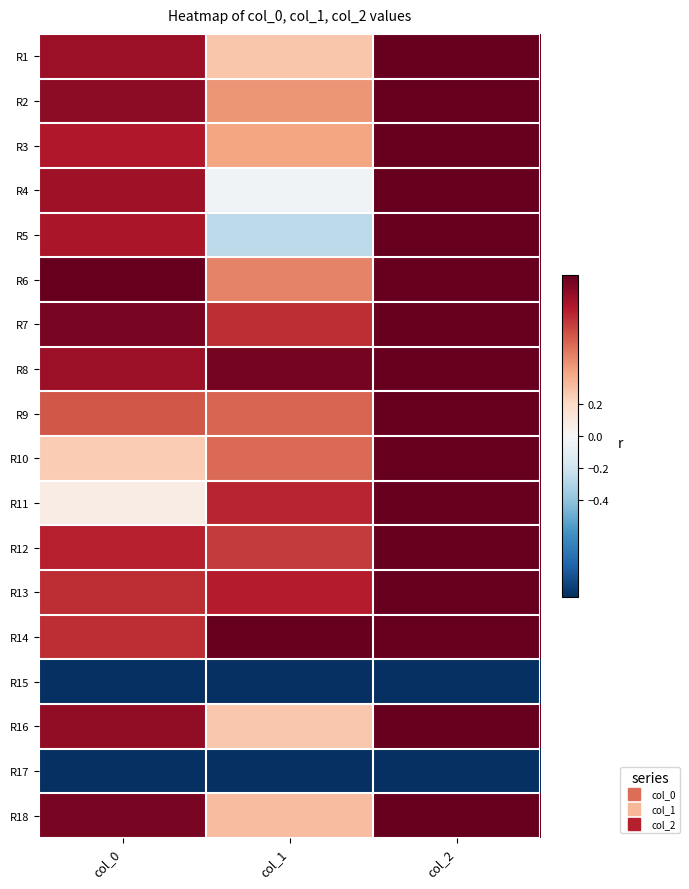

Between col_1 and col_2, which is larger?

col_2